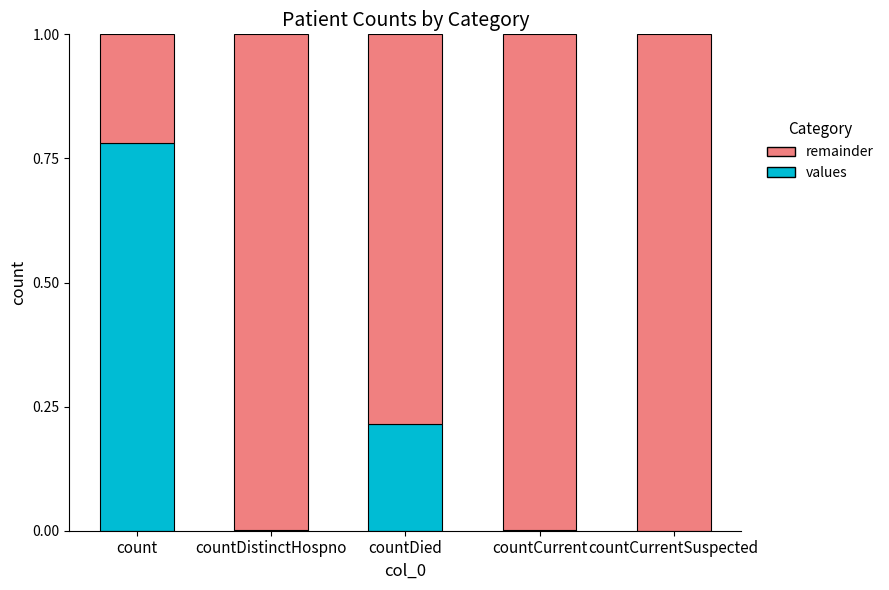

The value of values at countDistinctHospno is 0.0. True or false?

True